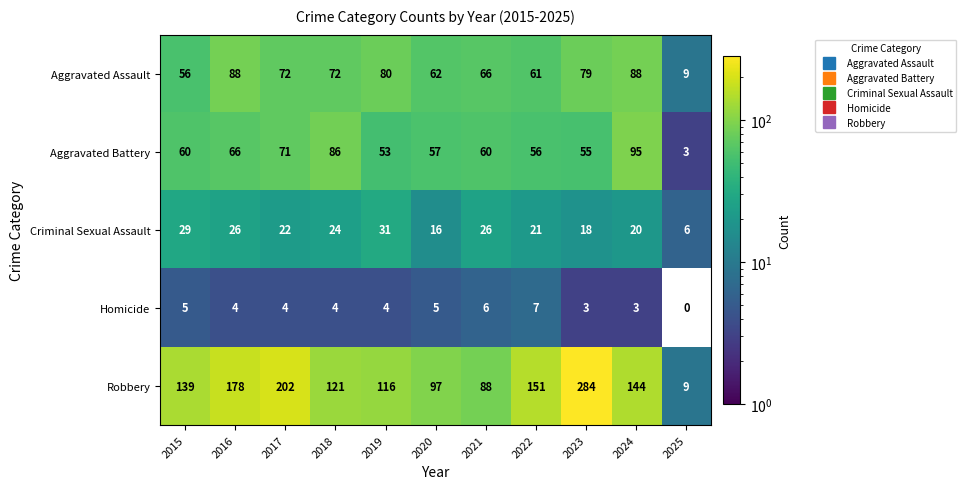

The Aggravated Battery series shows 142 at 2024. True or false?

False